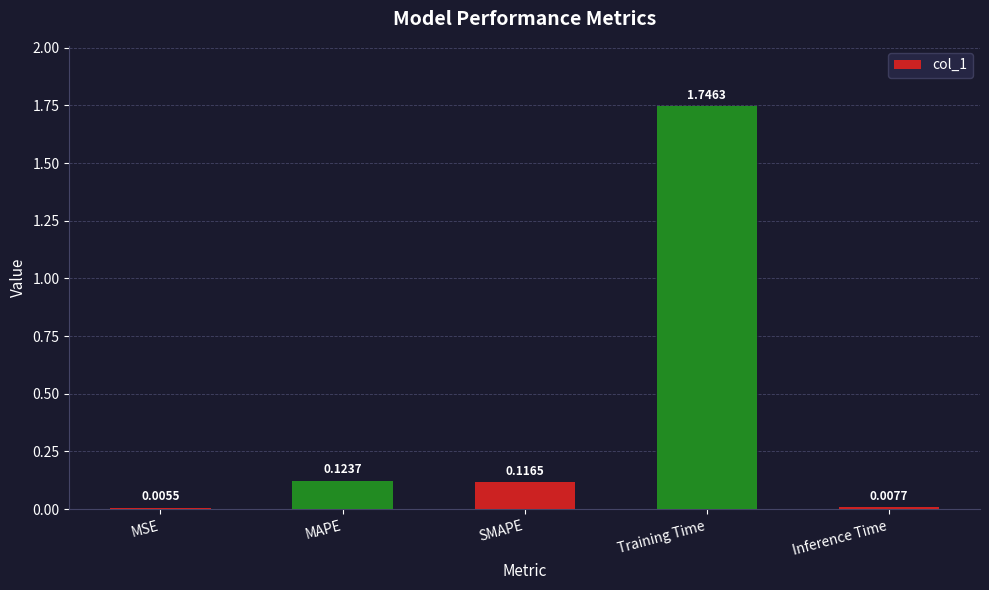

At which category does the chart reach its peak across all series?

Training Time